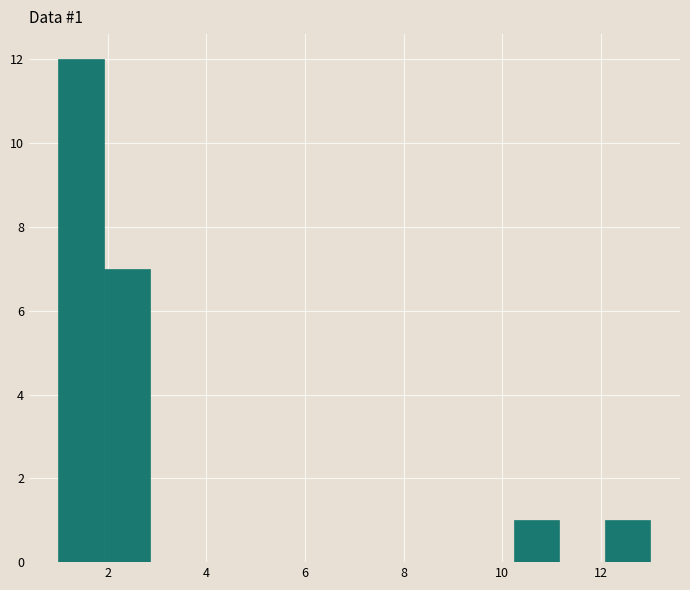

Which range on the x-axis has the tallest bar?

1.0 to 2.0